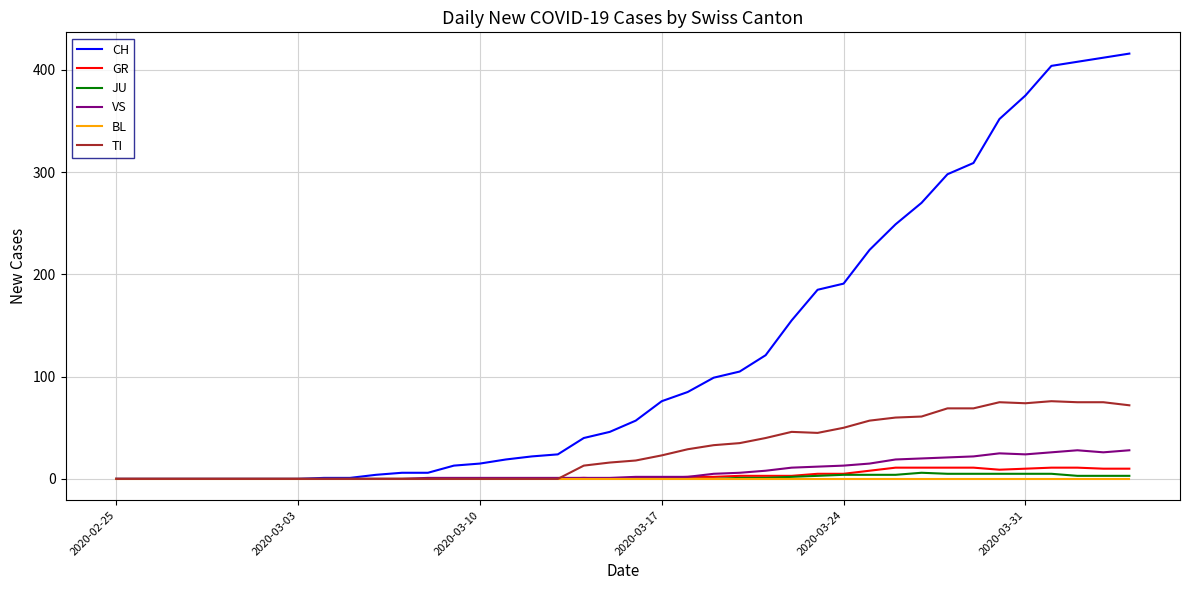

Which series has the largest total across all categories?

CH